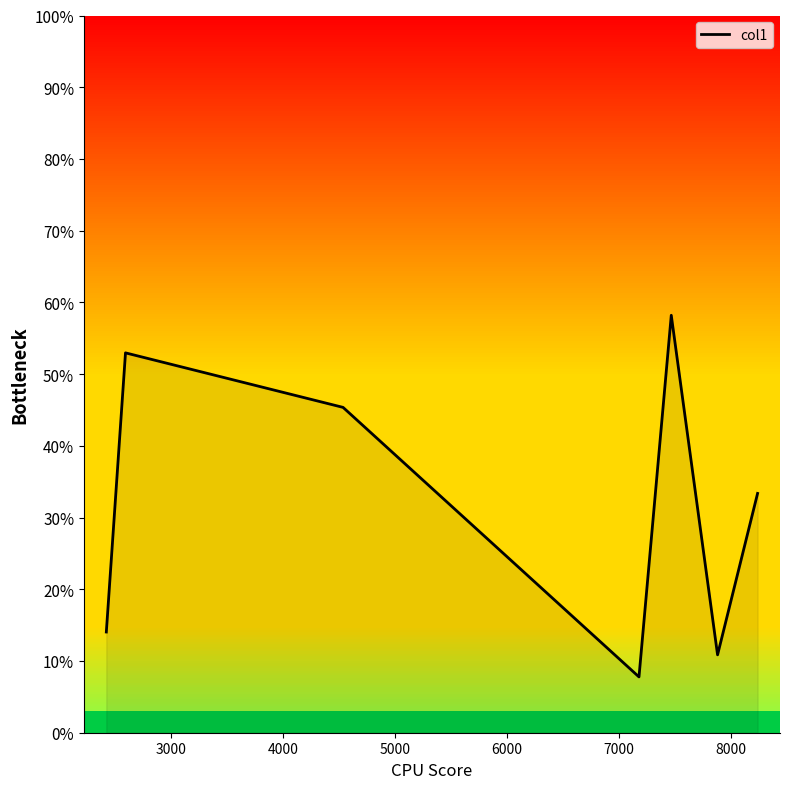

What is the difference between the maximum and minimum values?

50.4